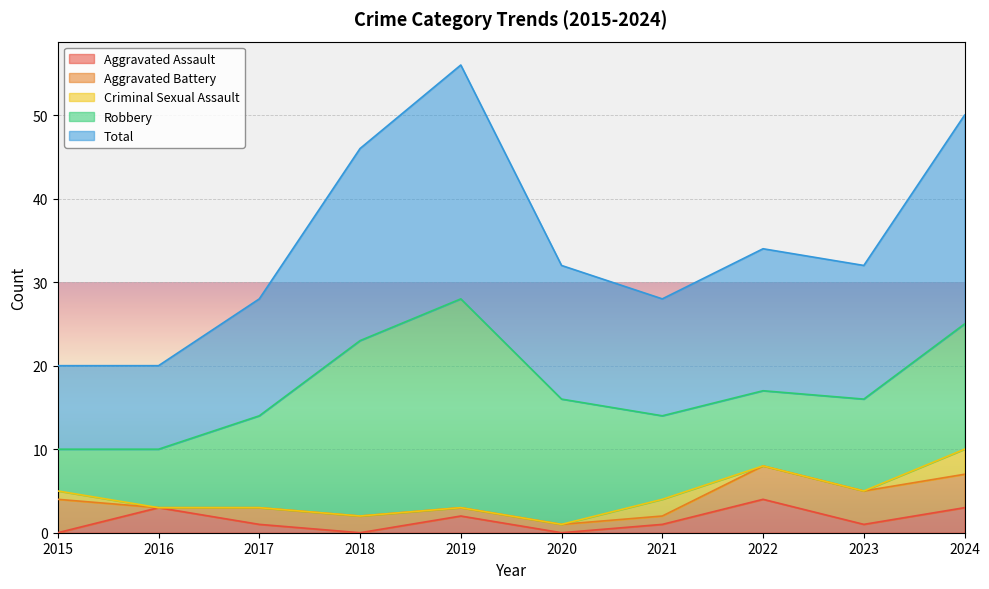

At which category does Robbery reach its first local valley?

2022